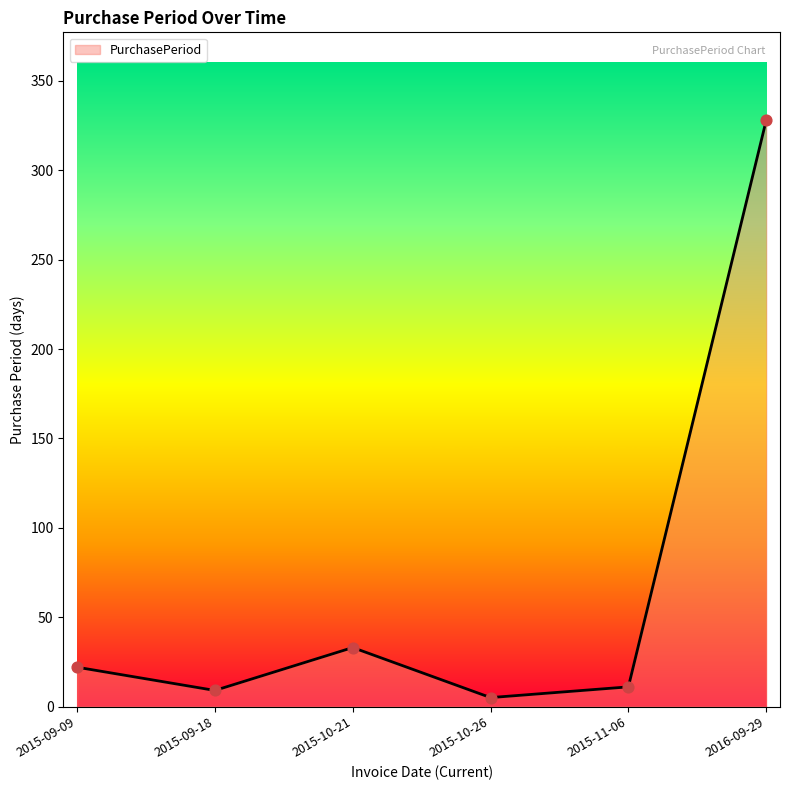

What is the change in value from 2015-09-09 to 2016-09-29?

+306